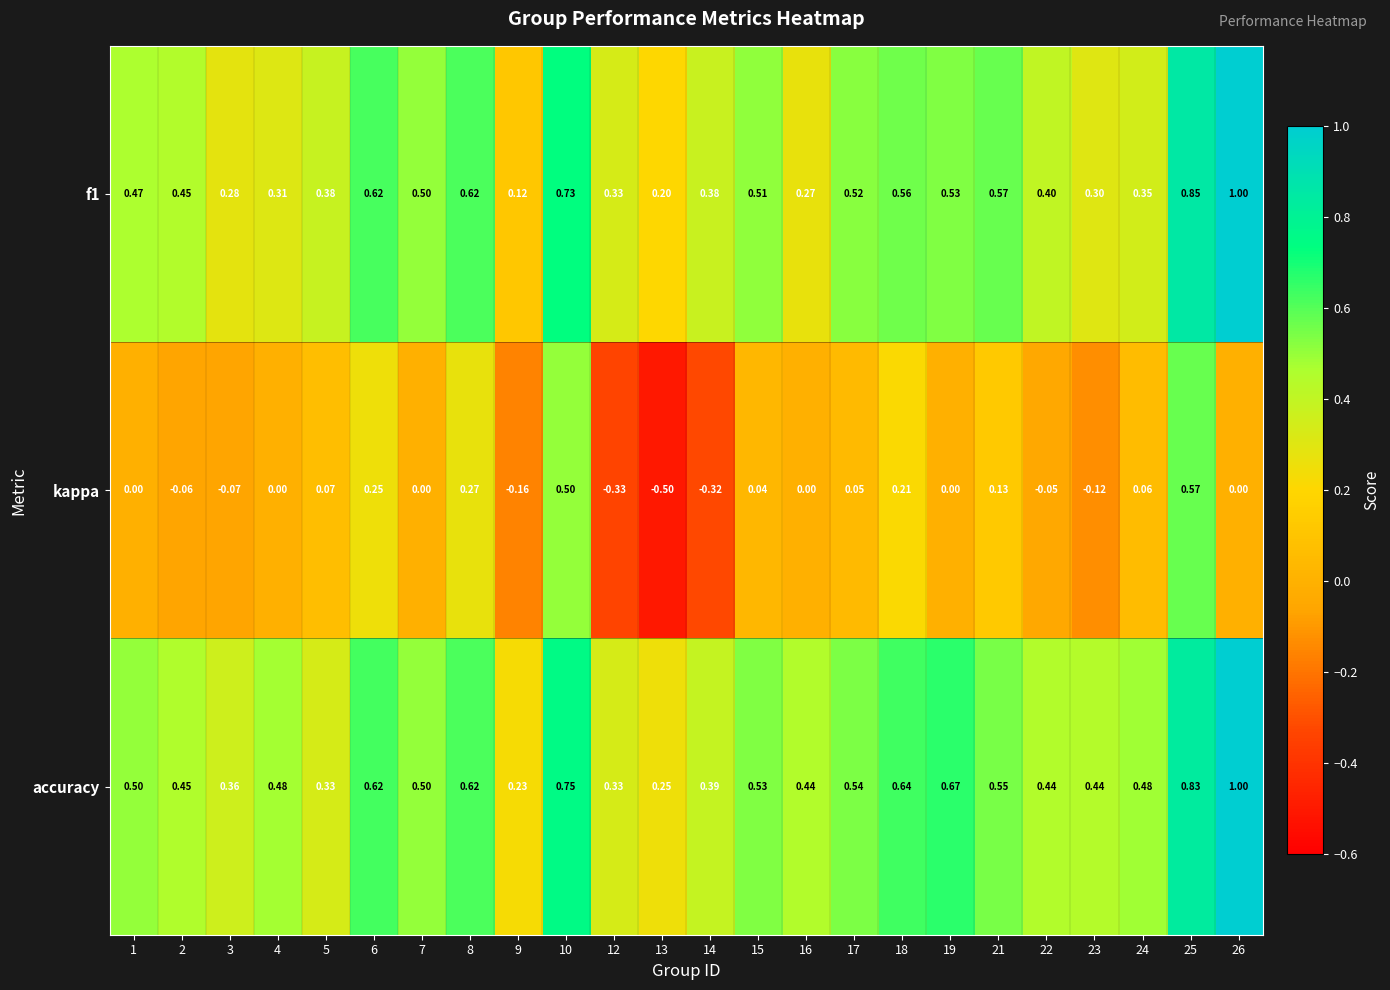

At 13, list the series in order from largest to smallest.

accuracy, f1, kappa